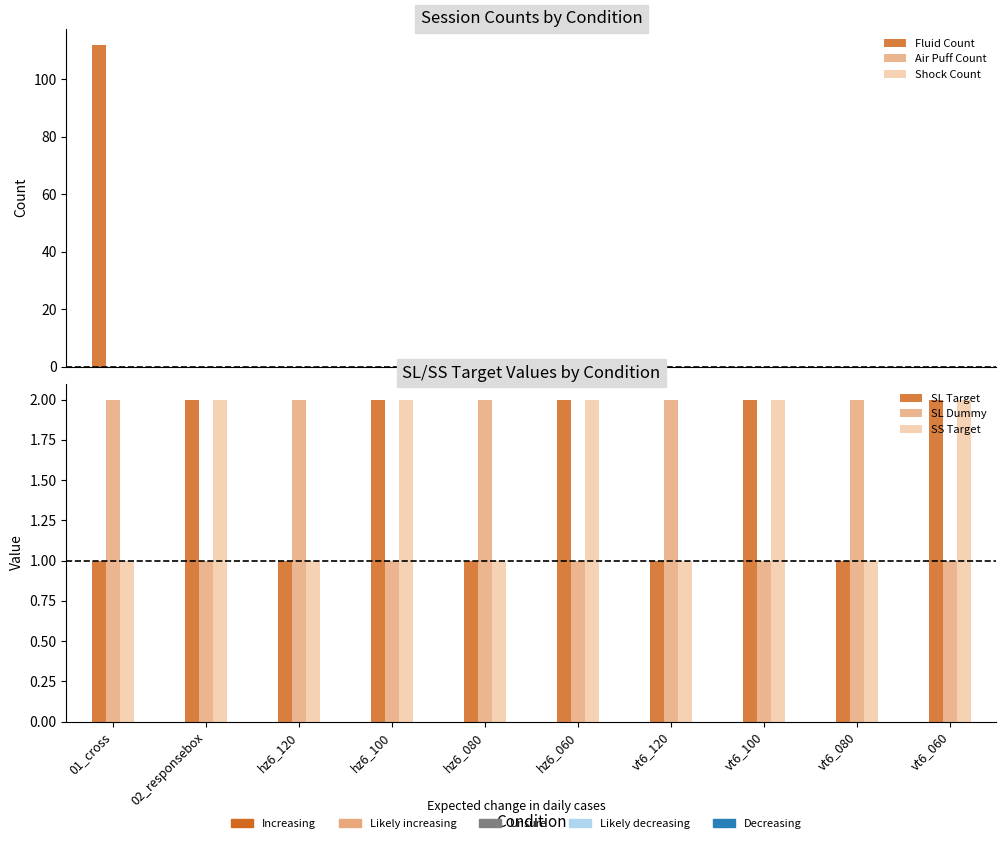

At which category does the chart reach its peak across all series?

01_cross